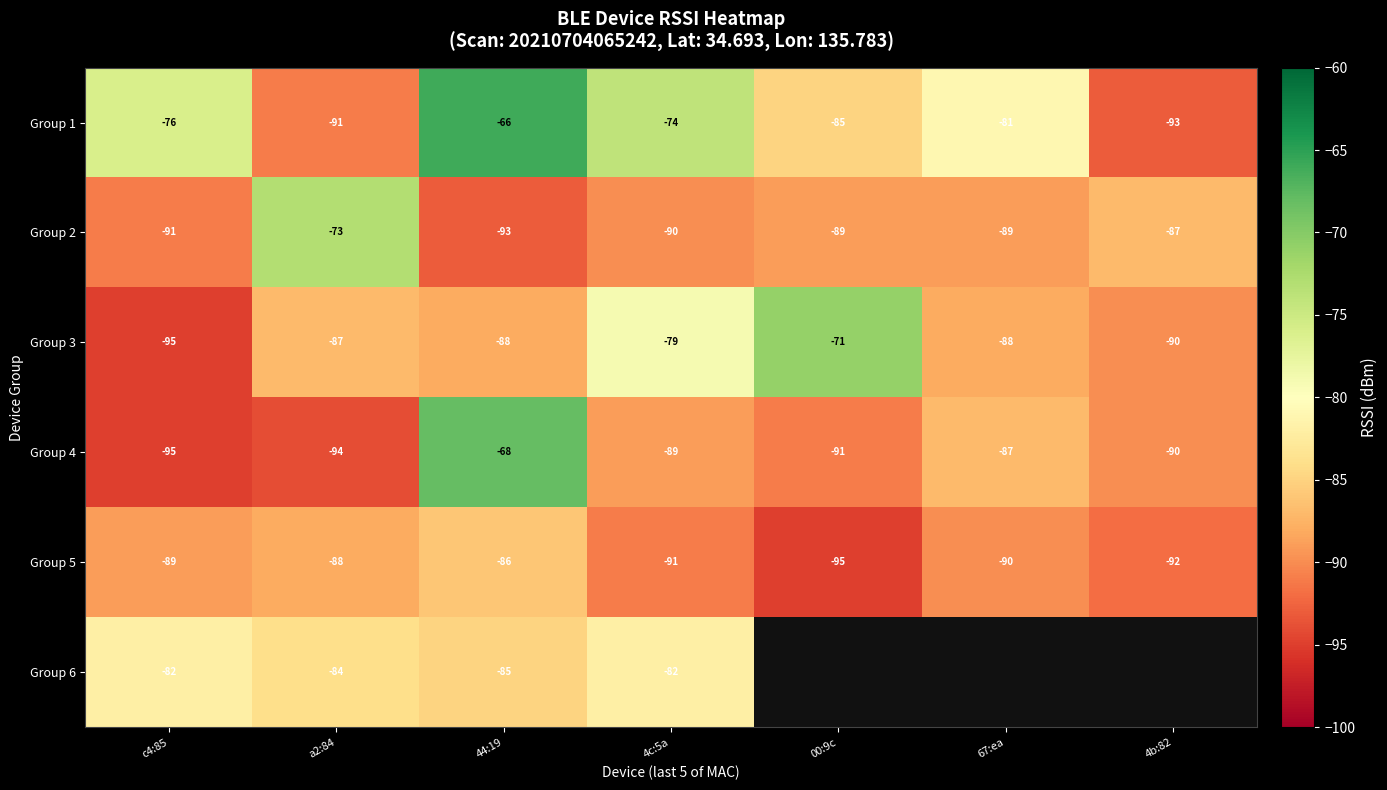

At which label does Group 3 reach its peak?

00:9c